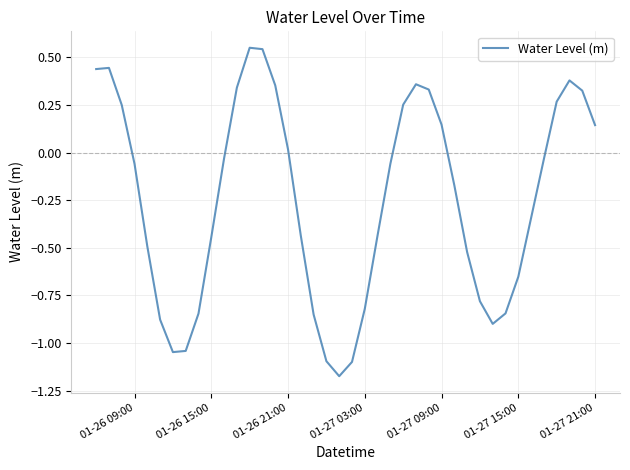

Does the chart display data point markers on the line(s)?

No